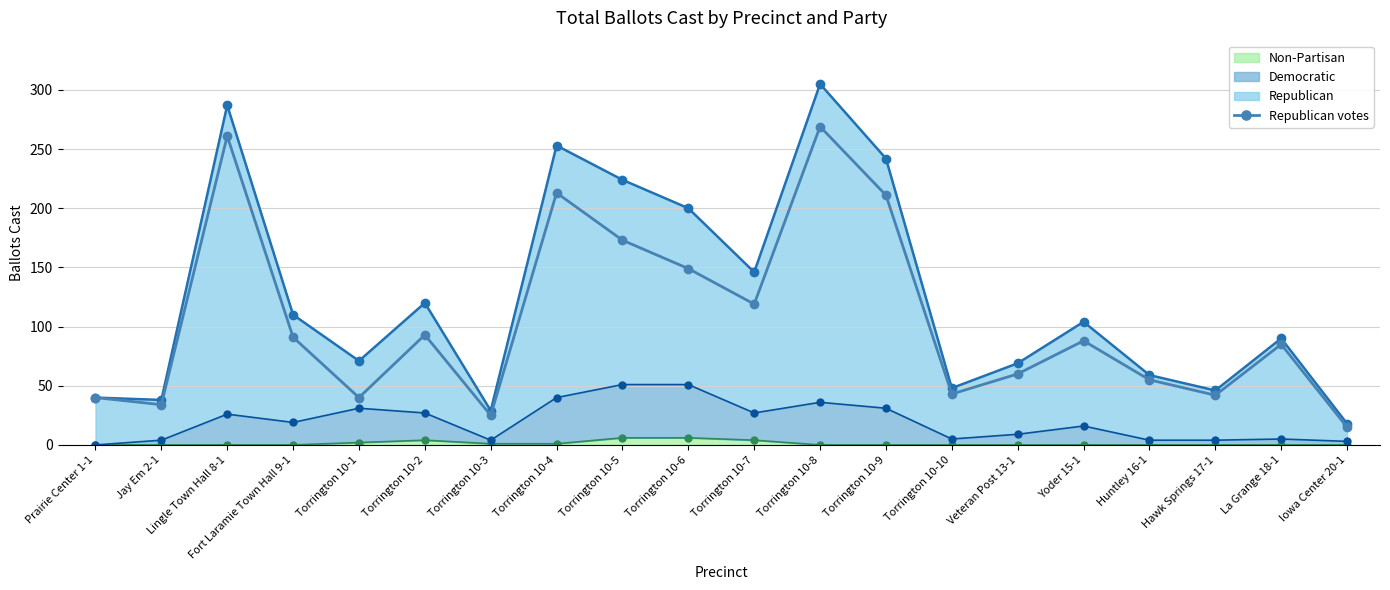

What position from the right is La Grange 18-1?

2